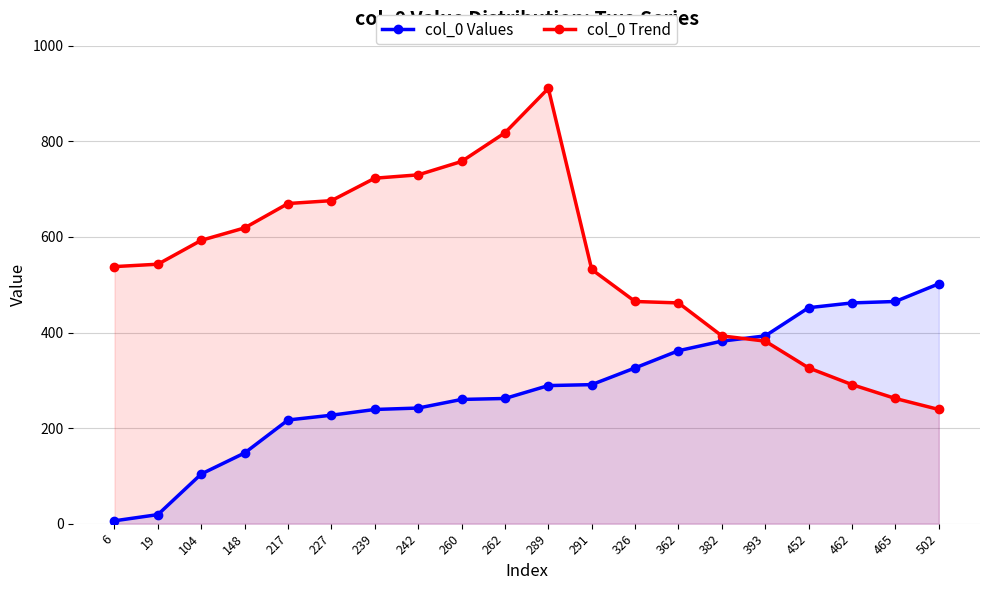

Reading left to right, transcribe all the data shown in this chart.

col_0 Values: 6	19	104	148	217	227	239	242	260	262	289	291	326	362	382	393	452	462	465	502
col_0 Trend: 538	543	593	619	670	676	723	730	758	818	911	532	465	462	393	382	326	291	262	239